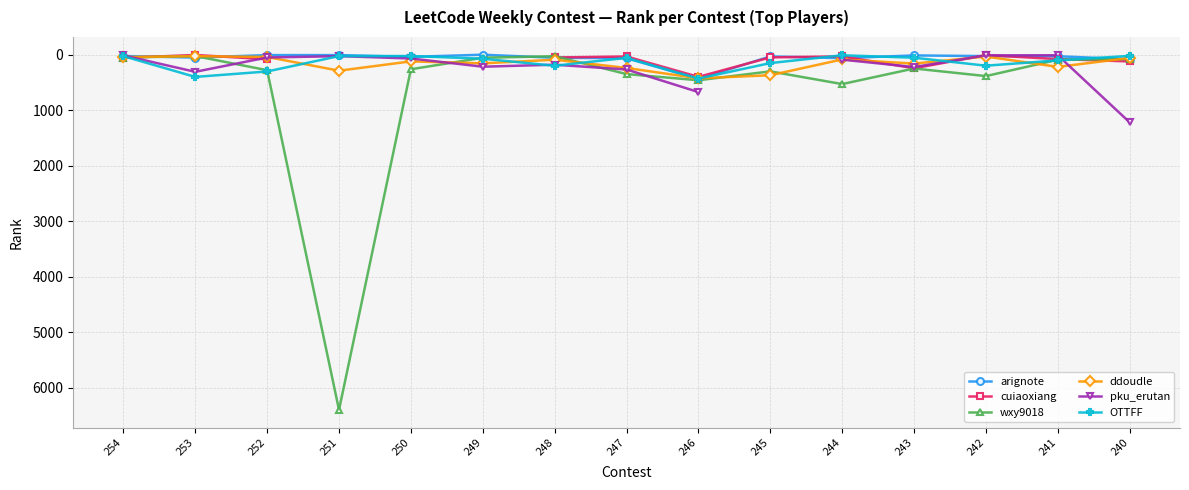

Where is ddoudle nearest to the value 227?

241